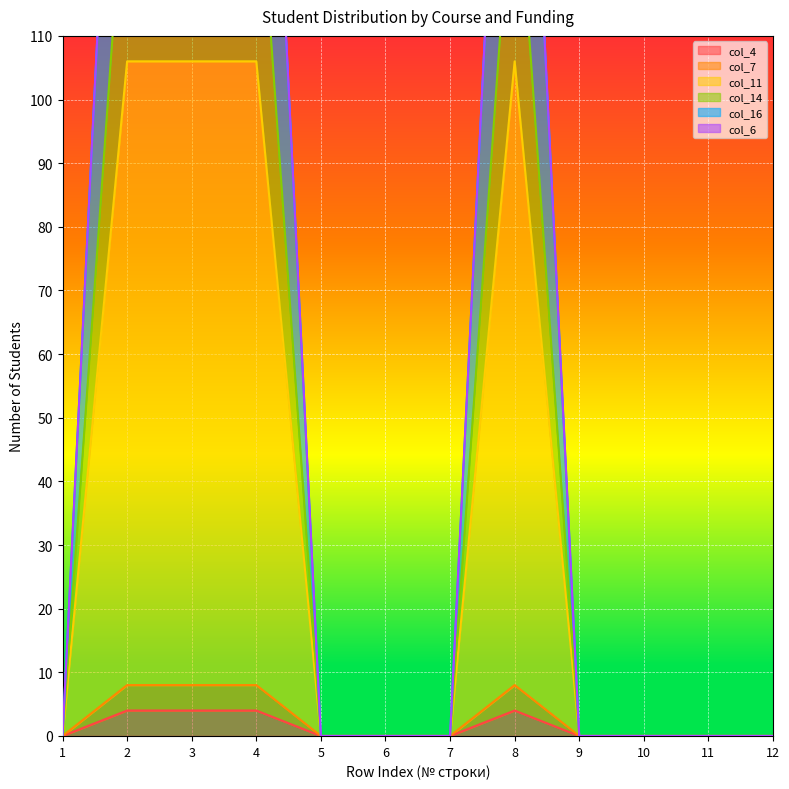

What is the average value of the col_14 series?

35